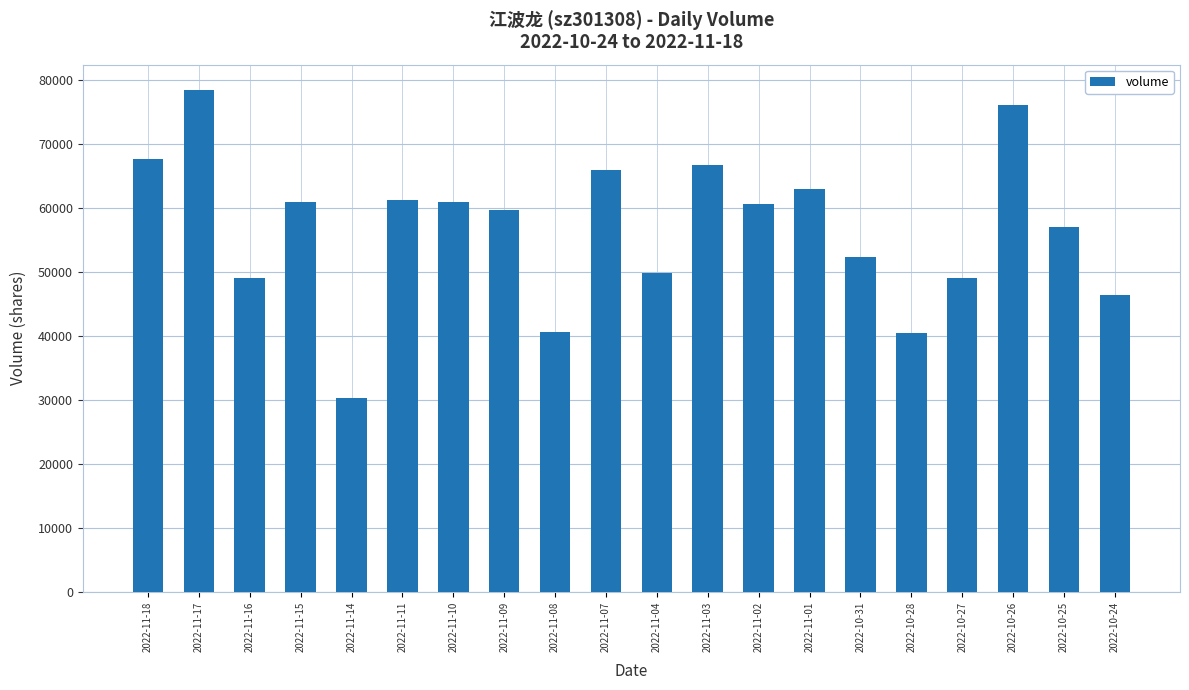

What is the label of the 2nd bar from the left?

2022-11-17